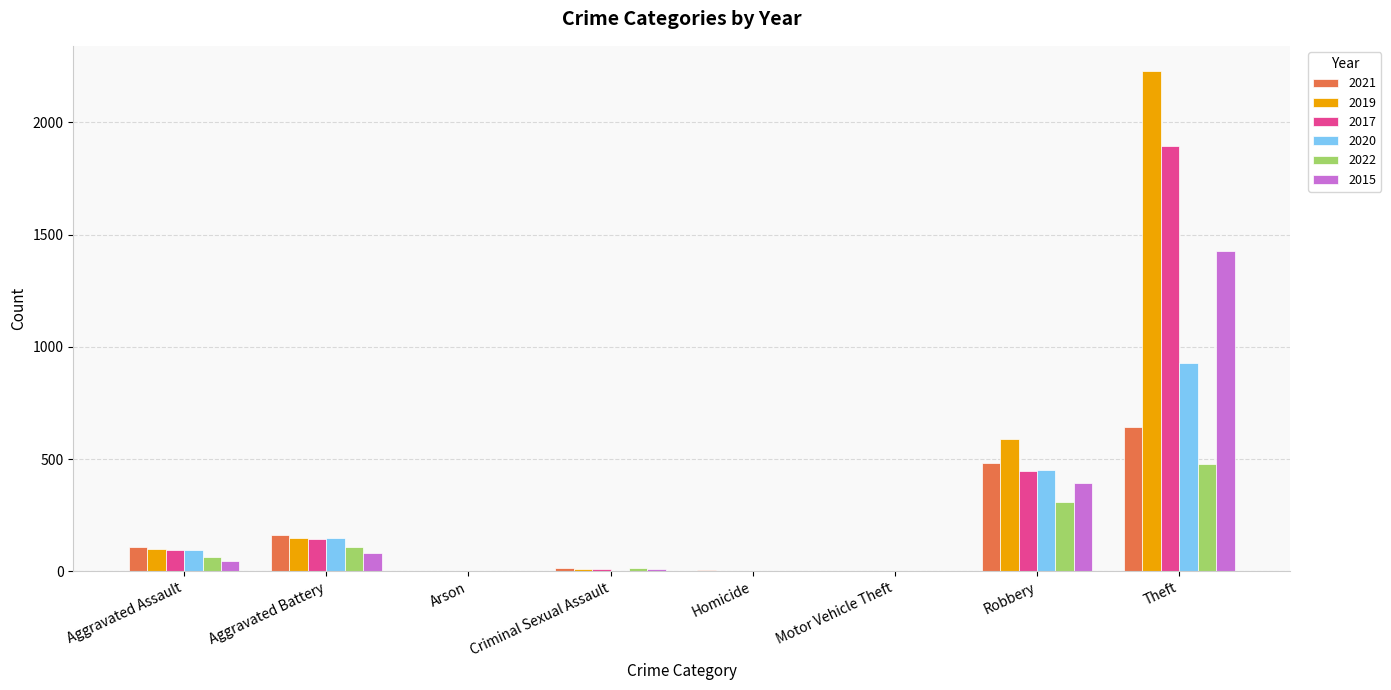

What value does the 2021 series have at Aggravated Battery?

163